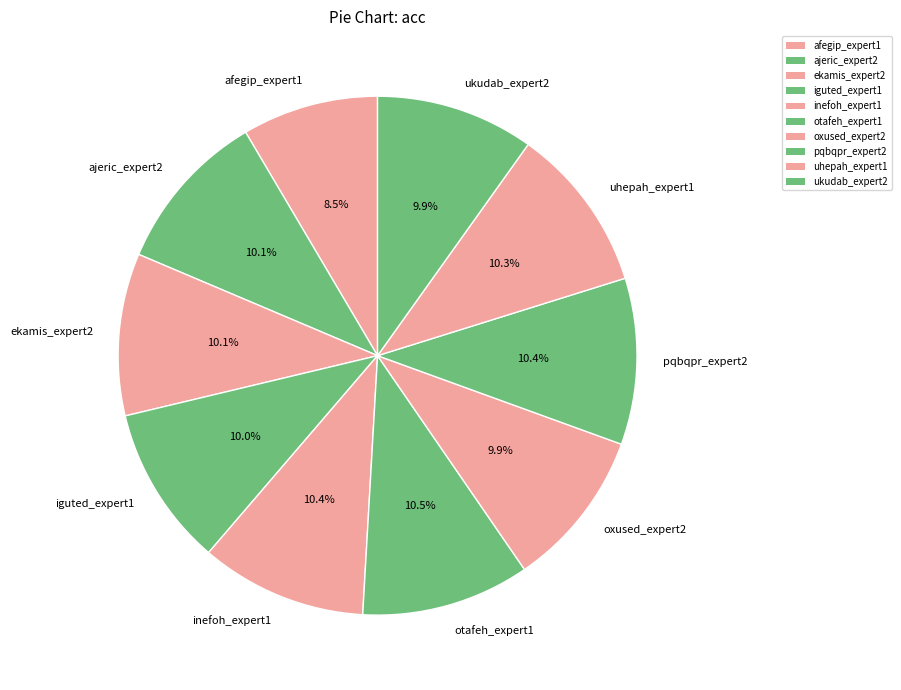

What is the smallest slice in the pie chart?

afegip_expert1